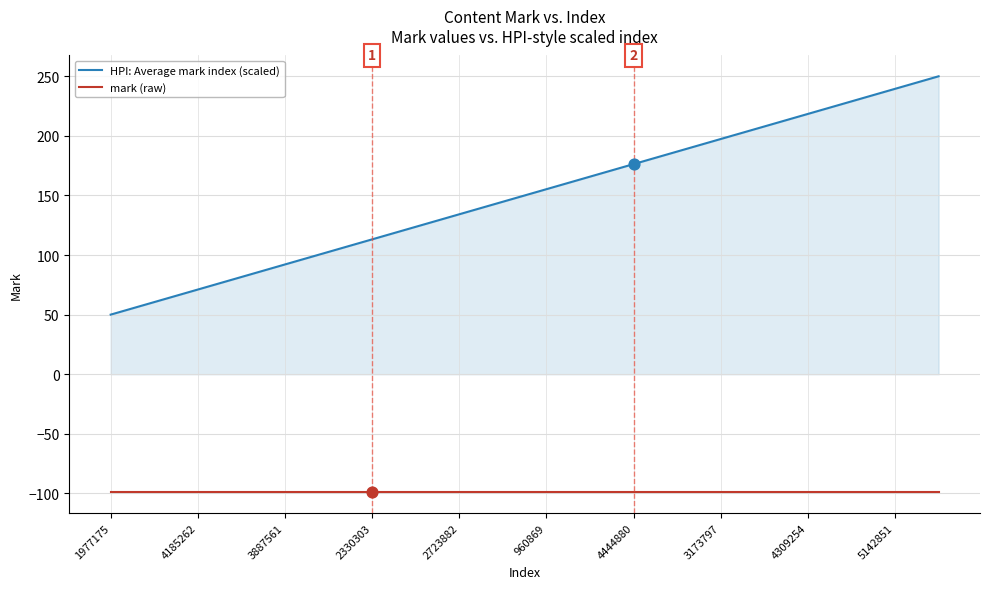

Which series has the largest range (max minus min)?

HPI: Average mark index (scaled)